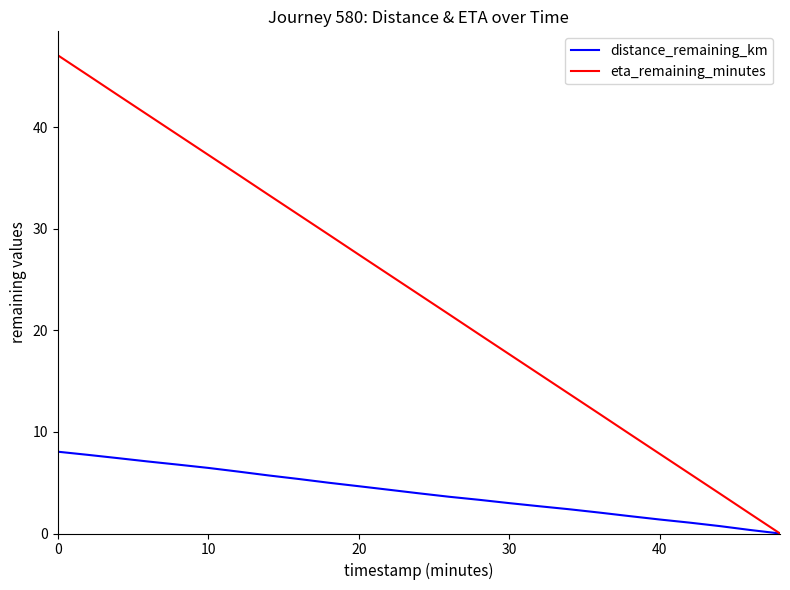

List the series in order of their peak value, lowest first.

distance_remaining_km, eta_remaining_minutes